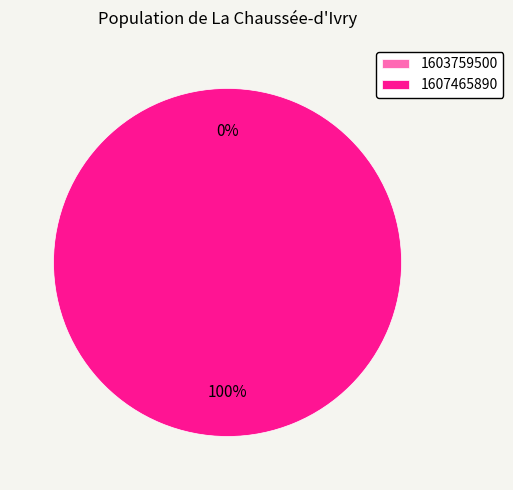

To the nearest percent, what portion does 1607465890 represent?

100%